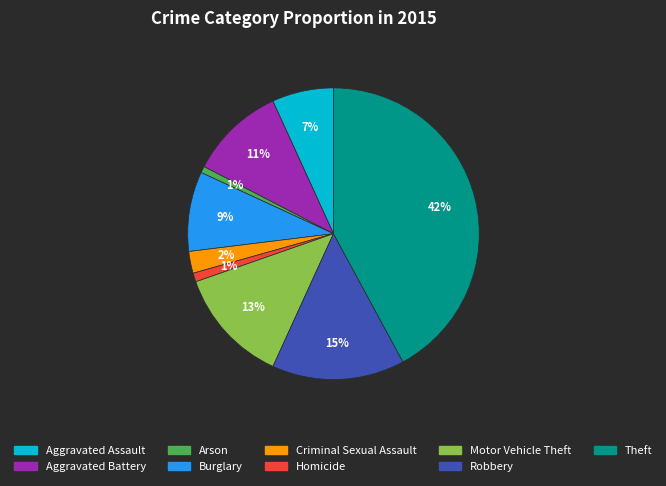

To the nearest percent, what is the combined percentage of Homicide and Robbery?

16%